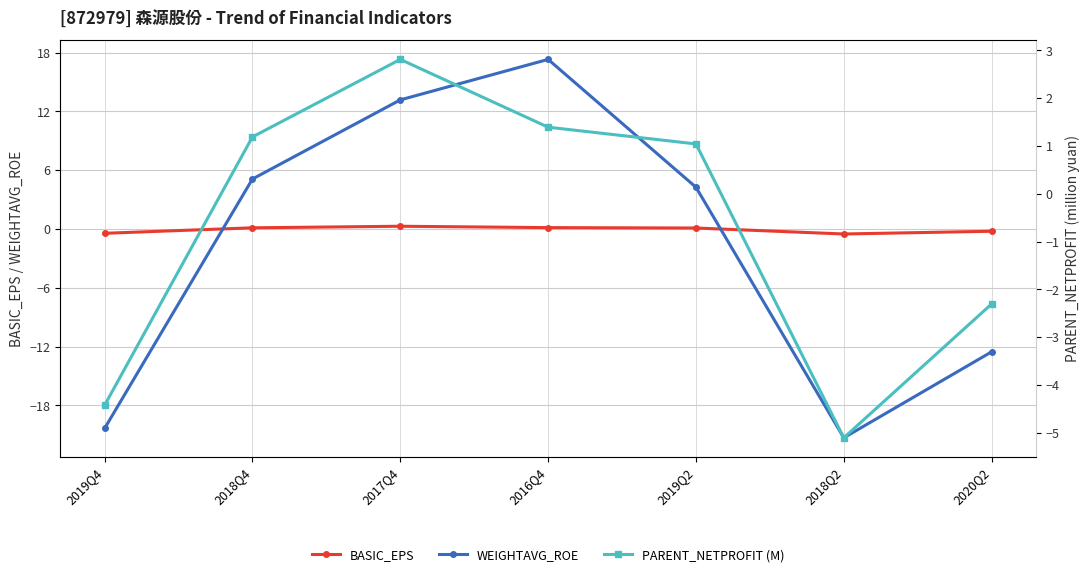

What is the maximum value shown in the chart?

17.3